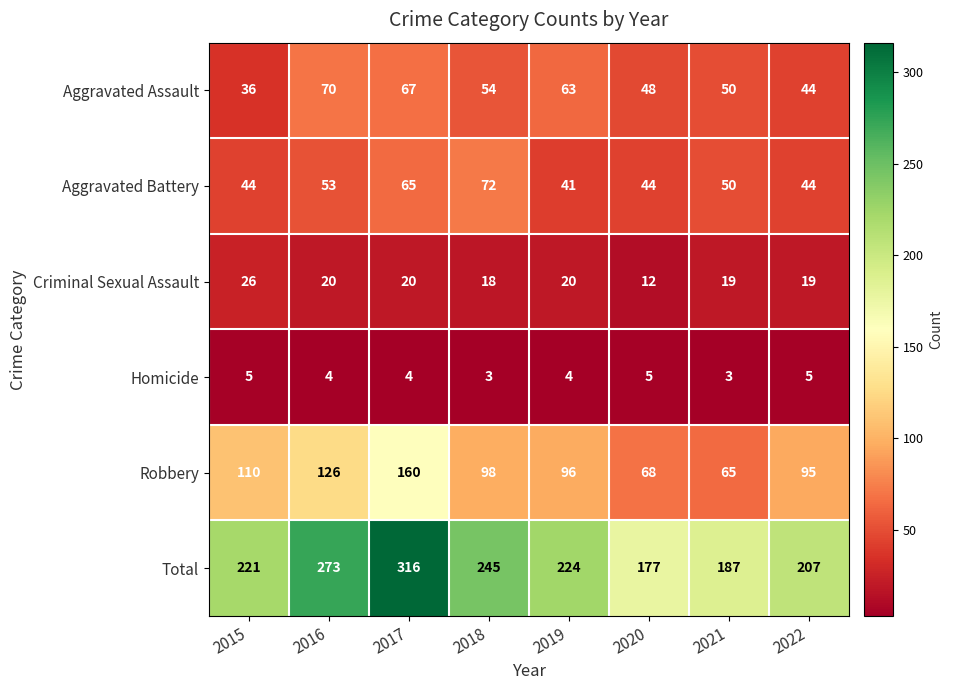

Is it true that Criminal Sexual Assault equals 12 at 2020?

True